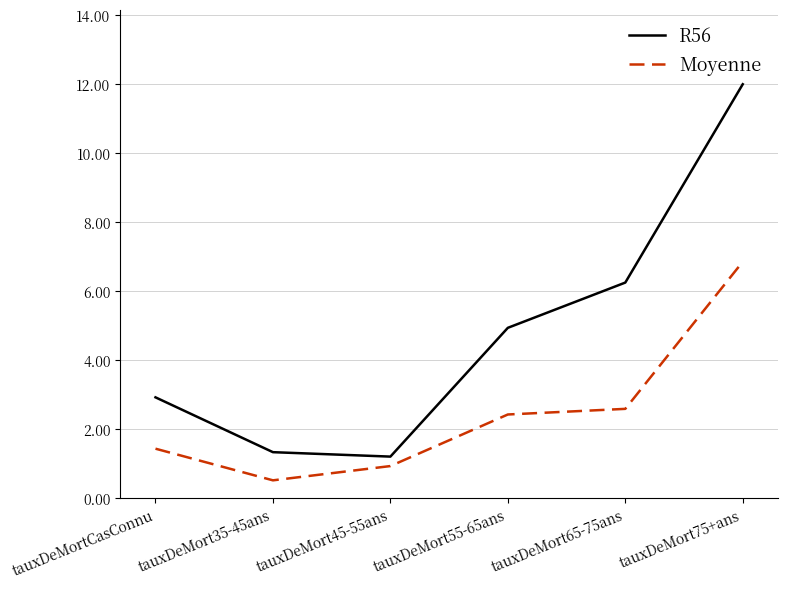

List the series in order of their overall mean, lowest first.

Moyenne, R56